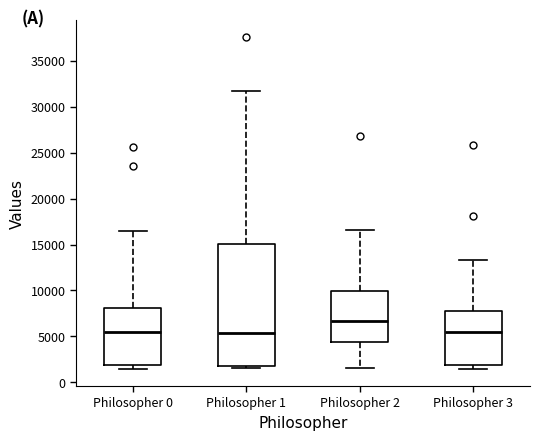

Reading left to right, read every box against the y-axis: the position of its median line, the range the box covers, and the ends of its whiskers. The values are not printed on the chart, so give them approximately, as read against the axis.

Philosopher 0: median 5500, box 2000 to 8000, whiskers 1500 to 16500
Philosopher 1: median 5500, box 2000 to 15000, whiskers 1500 to 31500
Philosopher 2: median 6500, box 4500 to 10000, whiskers 1500 to 16500
Philosopher 3: median 5500, box 2000 to 7500, whiskers 1500 to 13500